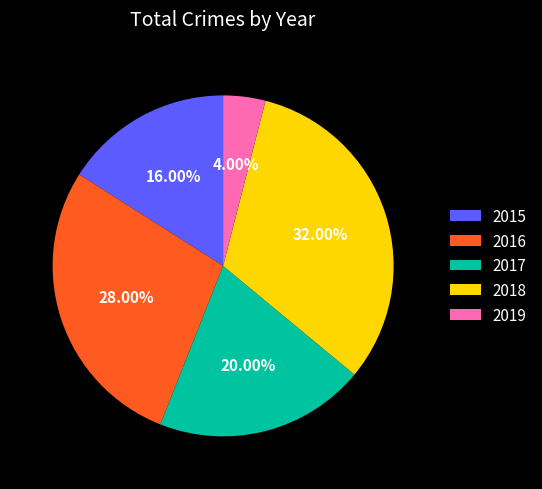

Does 2015 represent more than half of the total?

No